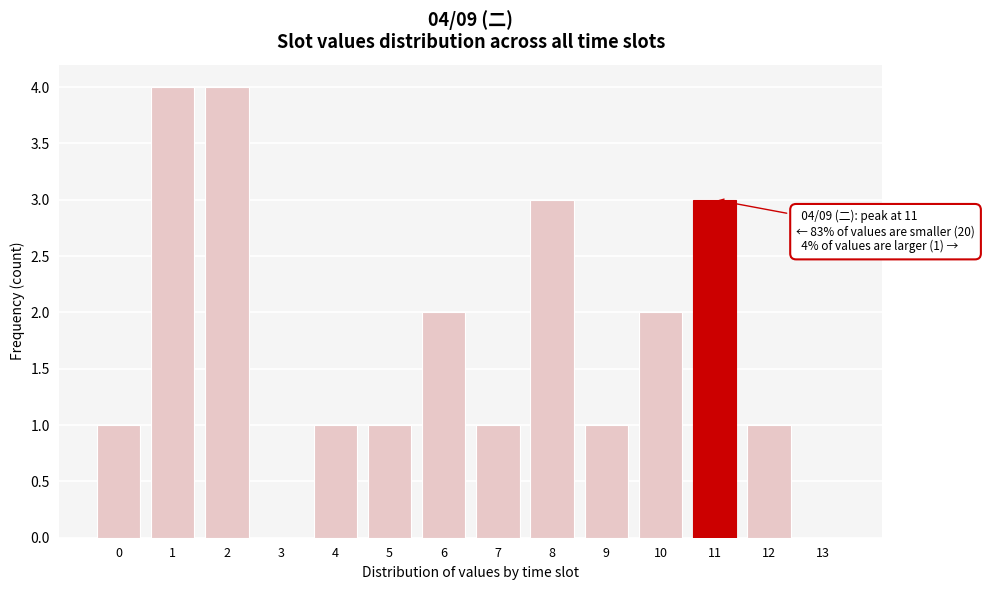

Reading left to right, transcribe all the data shown in this chart.

0=1	1=4	2=4	3=0	4=1	5=1	6=2	7=1	8=3	9=1	10=2	11=3	12=1	13=0